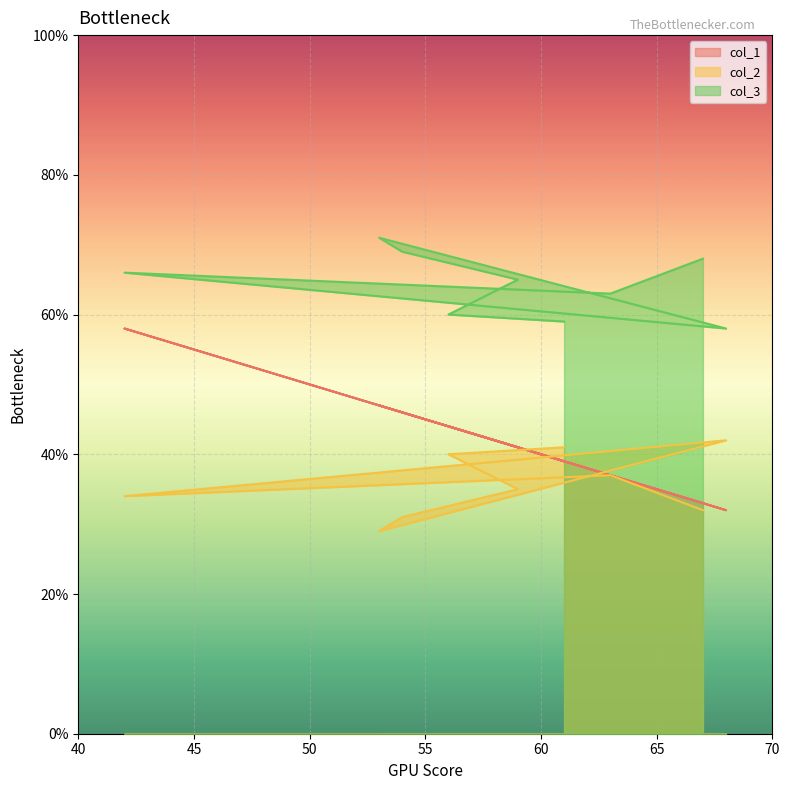

What is the value of the col_1 point at the 2nd from the left?

44